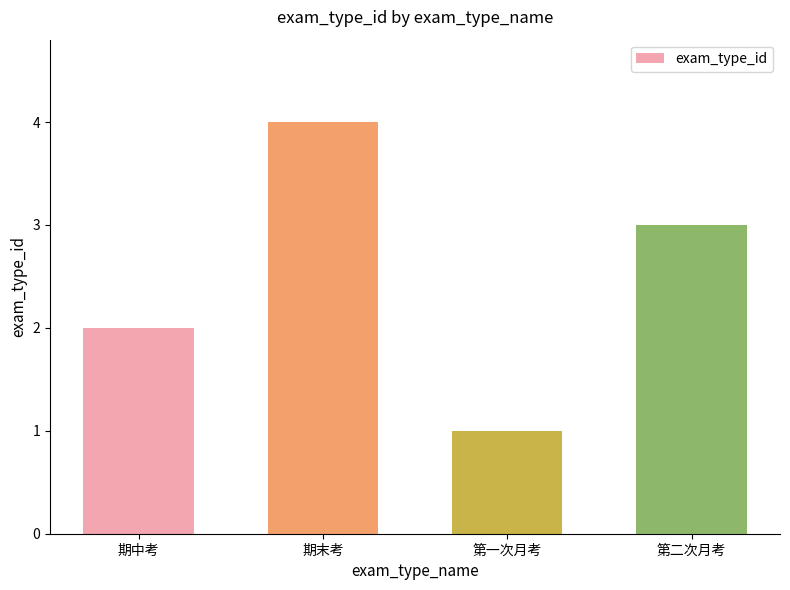

The chart shows a value of 2 at 期末考. True or false?

False